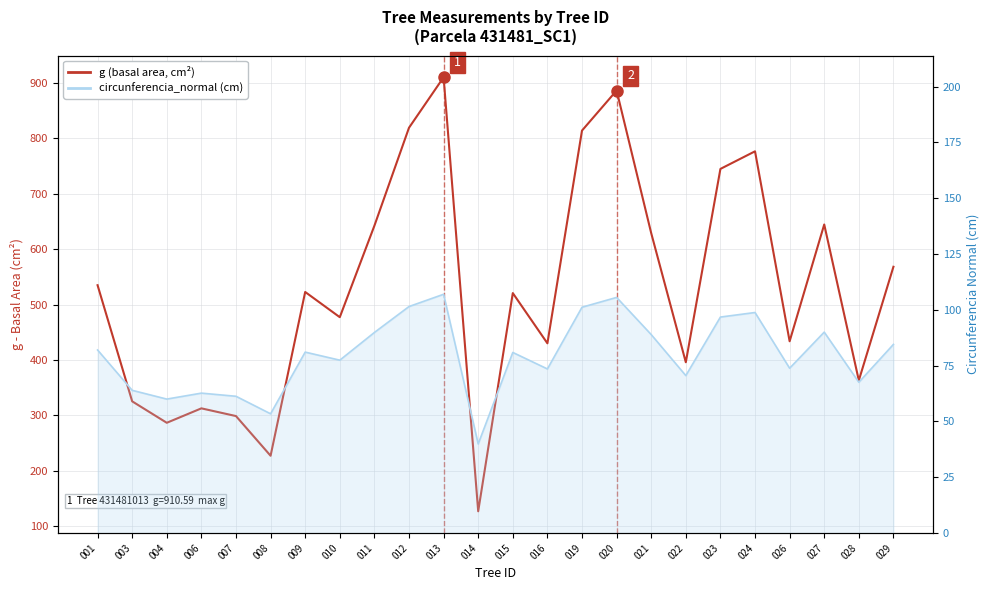

How many values in the g (basal area, cm²) series are below 522?

12